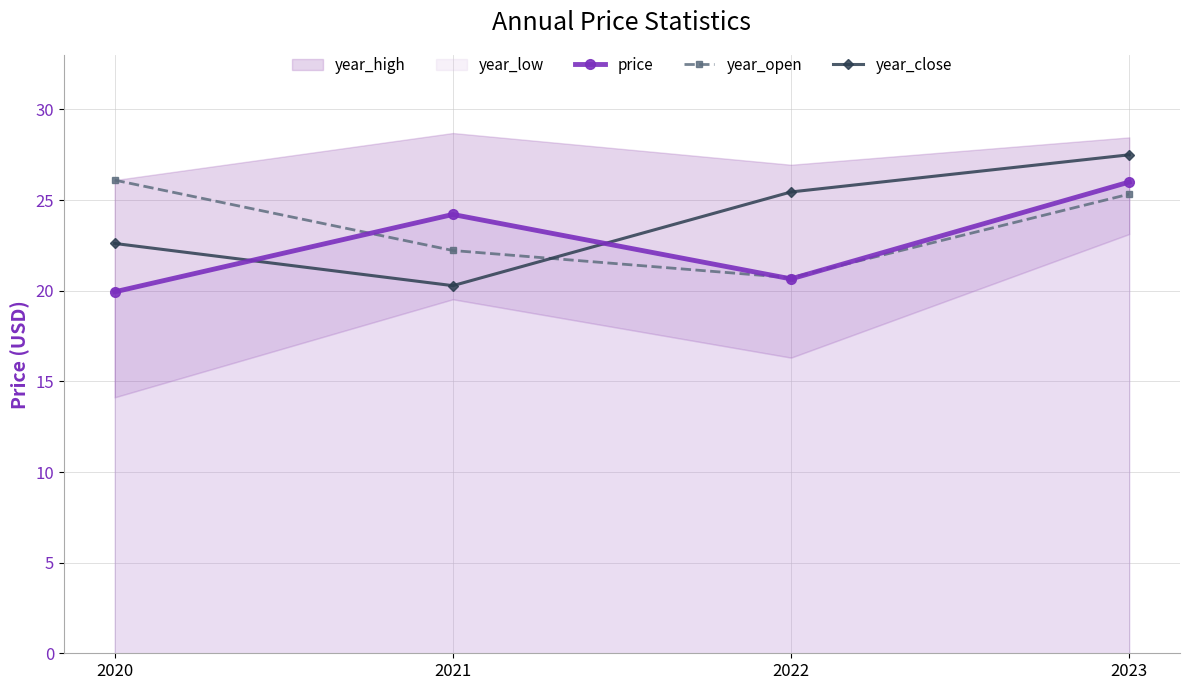

What is the sum of the year_close values at 2020 and 2022?

48.1